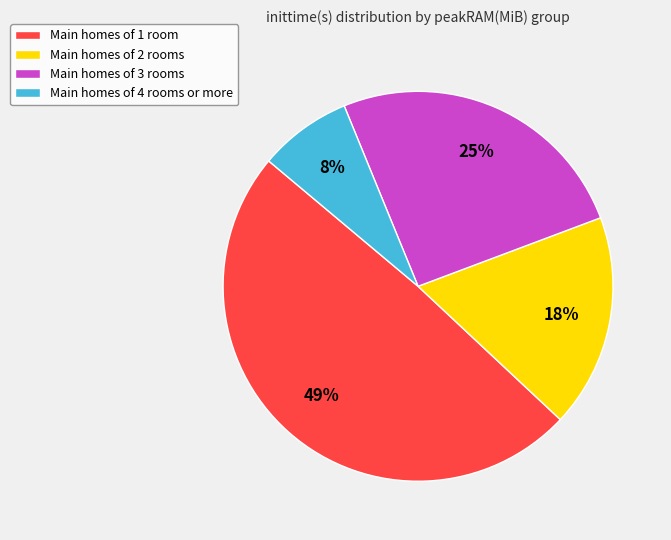

Which slice is the largest?

Main homes of 1 room